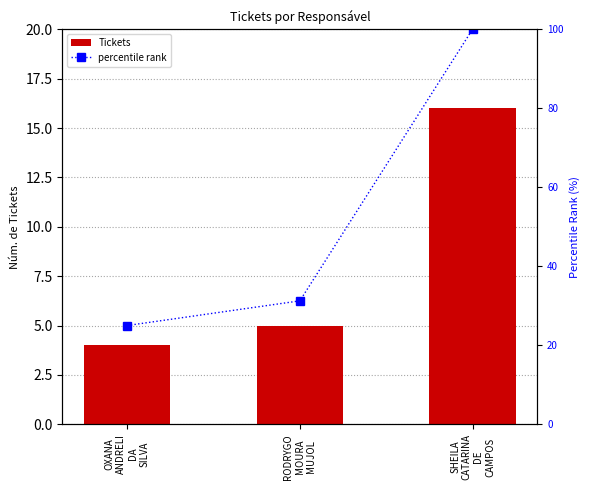

Reading left to right, what are all the values shown in this chart?

Tickets: 4.0	5.0	16.0
percentile rank: 25.0	31.2	100.0